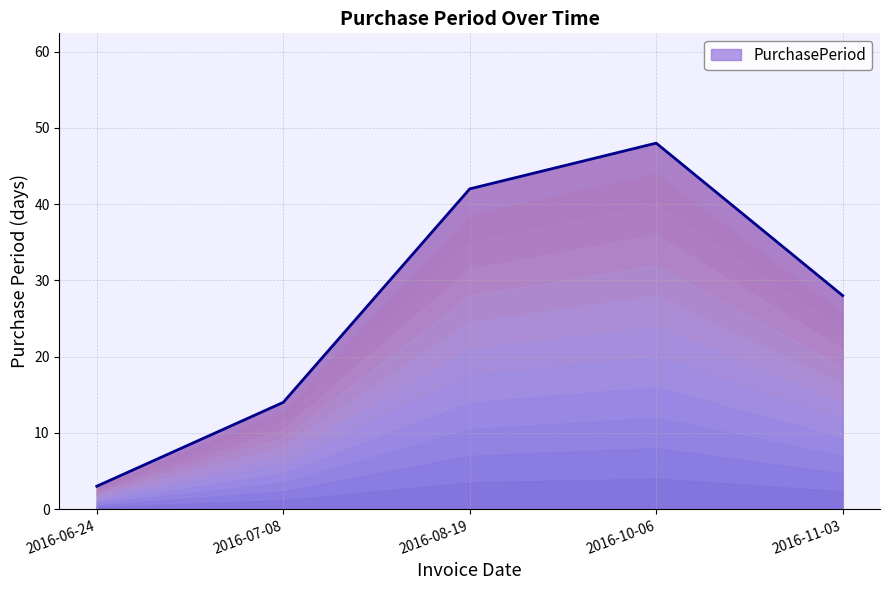

List the labels in order of value, largest first.

2016-10-06, 2016-08-19, 2016-11-03, 2016-07-08, 2016-06-24